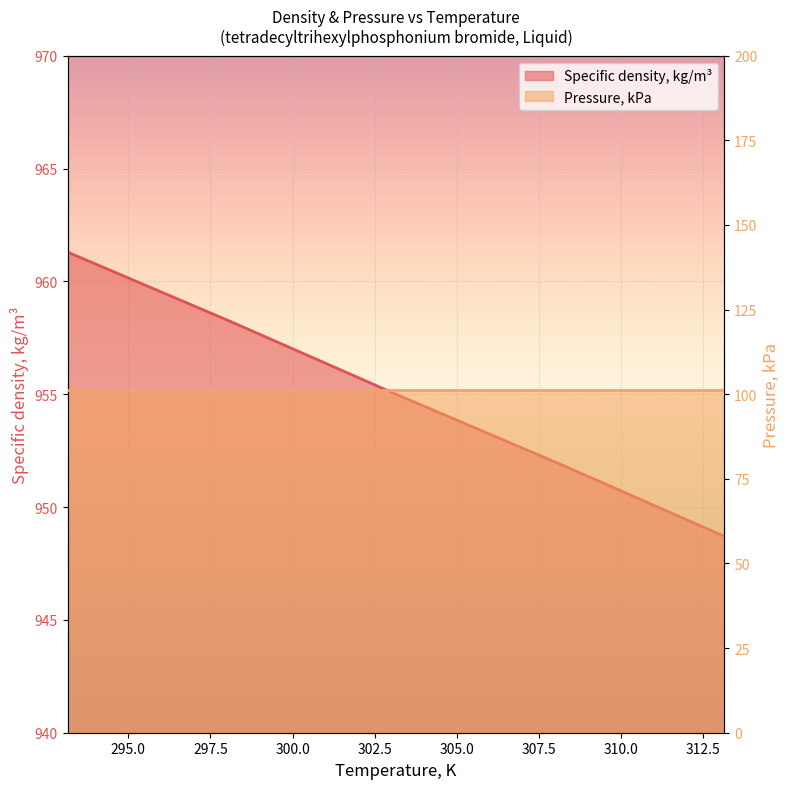

At which label does Specific density, kg/m³ first exceed 955?

292.5